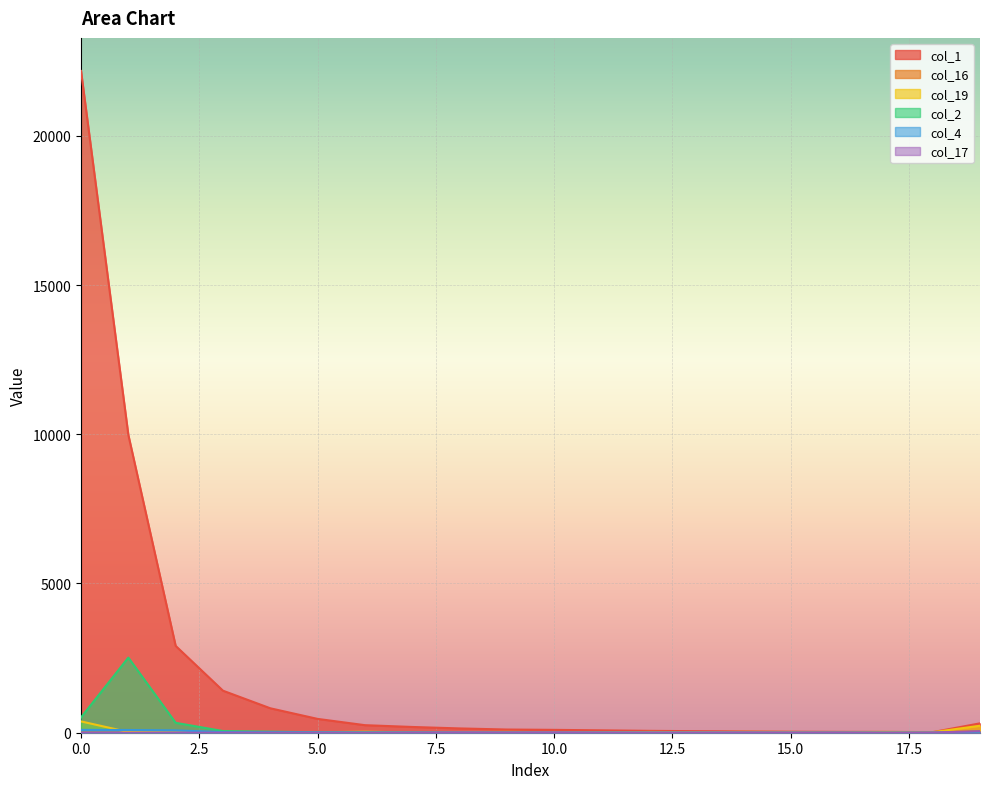

How many interior local valleys does the col_16 series have?

6